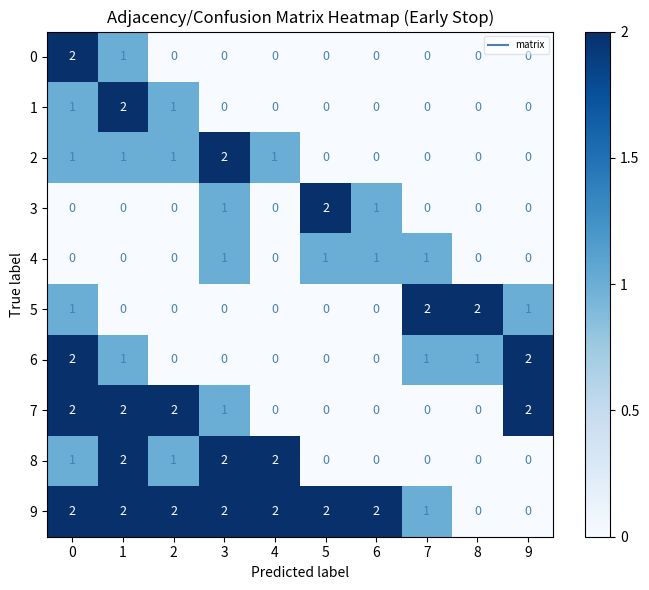

How many data points does each series have?

10